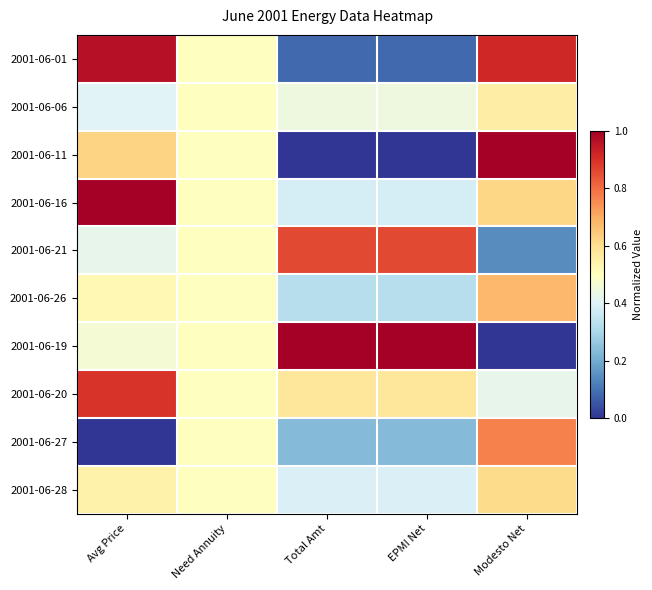

Reading right to left, extract all data points from this chart.

2001-06-01: Modesto Net=0.9	EPMI Net=0.1	Total Amt=0.1	Need Annuity=0.5	Avg Price=1.0
2001-06-06: Modesto Net=0.6	EPMI Net=0.4	Total Amt=0.4	Need Annuity=0.5	Avg Price=0.4
2001-06-11: Modesto Net=1.0	EPMI Net=0.0	Total Amt=0.0	Need Annuity=0.5	Avg Price=0.6
2001-06-16: Modesto Net=0.6	EPMI Net=0.4	Total Amt=0.4	Need Annuity=0.5	Avg Price=1.0
2001-06-21: Modesto Net=0.1	EPMI Net=0.9	Total Amt=0.9	Need Annuity=0.5	Avg Price=0.4
2001-06-26: Modesto Net=0.7	EPMI Net=0.3	Total Amt=0.3	Need Annuity=0.5	Avg Price=0.5
2001-06-19: Modesto Net=0.0	EPMI Net=1.0	Total Amt=1.0	Need Annuity=0.5	Avg Price=0.5
2001-06-20: Modesto Net=0.4	EPMI Net=0.6	Total Amt=0.6	Need Annuity=0.5	Avg Price=0.9
2001-06-27: Modesto Net=0.8	EPMI Net=0.2	Total Amt=0.2	Need Annuity=0.5	Avg Price=0.0
2001-06-28: Modesto Net=0.6	EPMI Net=0.4	Total Amt=0.4	Need Annuity=0.5	Avg Price=0.5